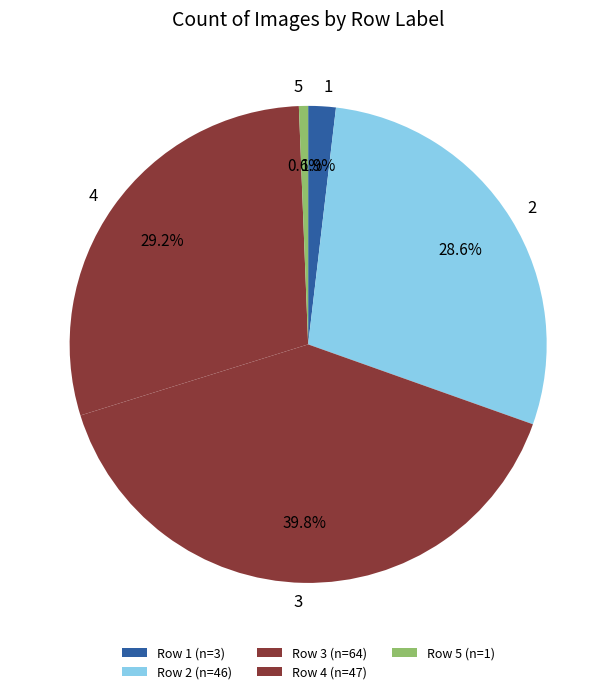

Count the number of slices in the pie.

5